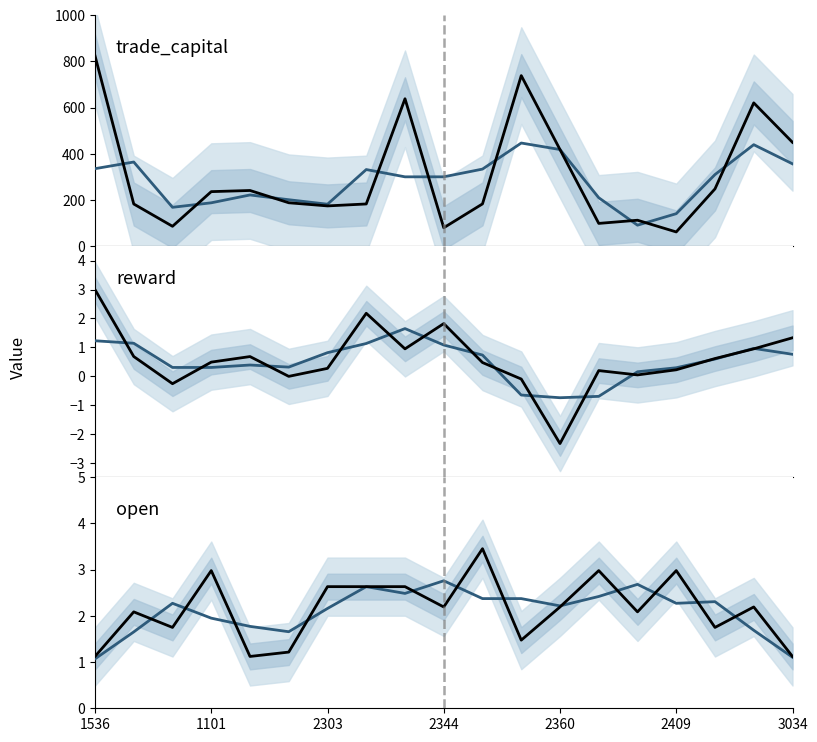

What is the total value across all series at 14?

117.6